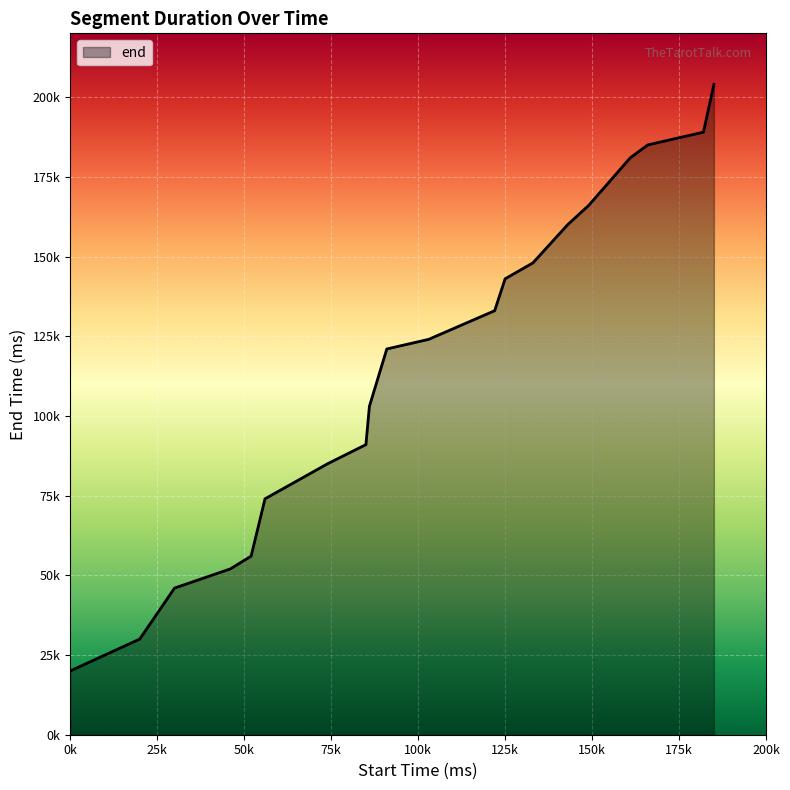

Is this an area chart (filled region under the line)?

Yes